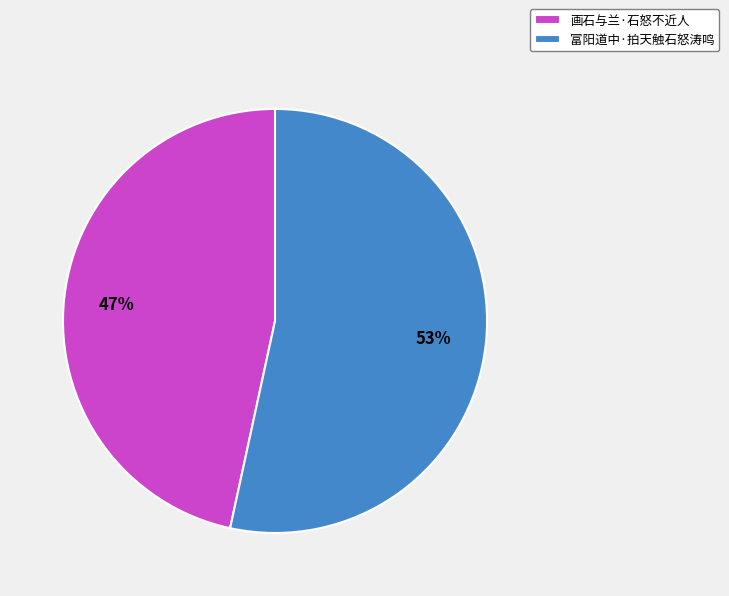

Which slice represents more than half of the pie?

富阳道中·拍天触石怒涛鸣